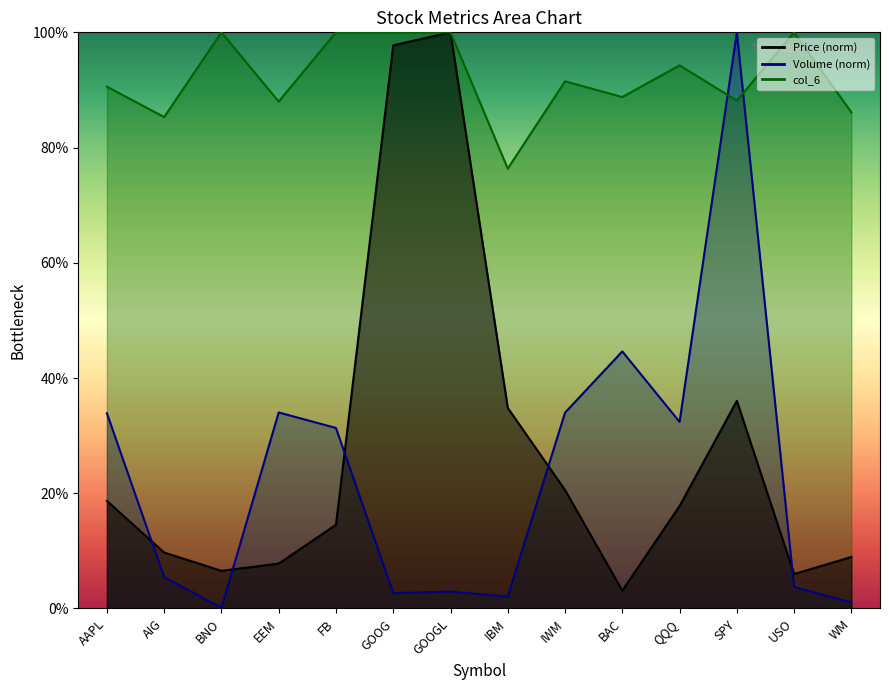

Read the col_6 value at QQQ.

0.9